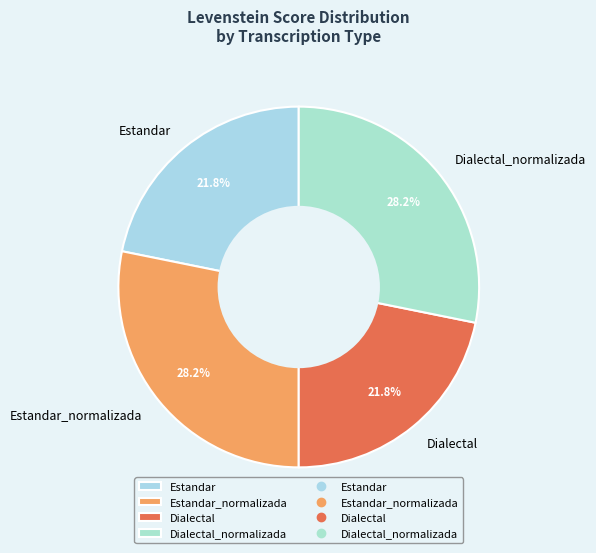

What portion of the pie excludes Dialectal?

78.2%